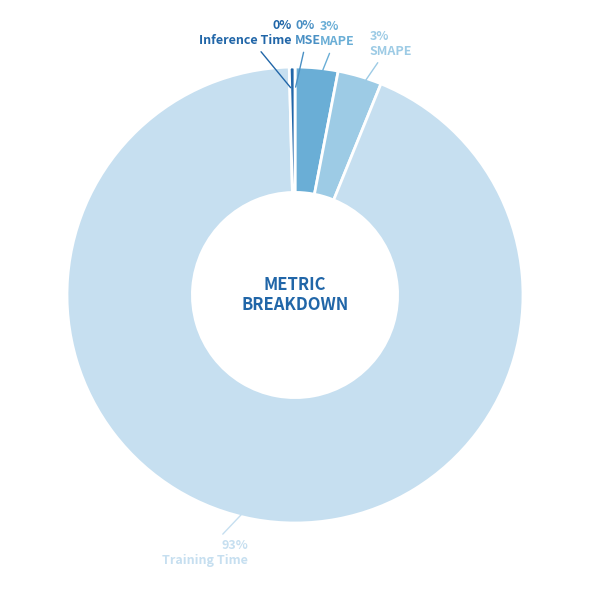

Does any single category account for the majority?

Yes